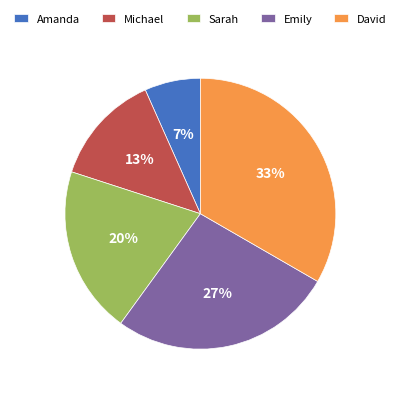

Rank the categories by value from lowest to highest.

Amanda, Michael, Sarah, Emily, David